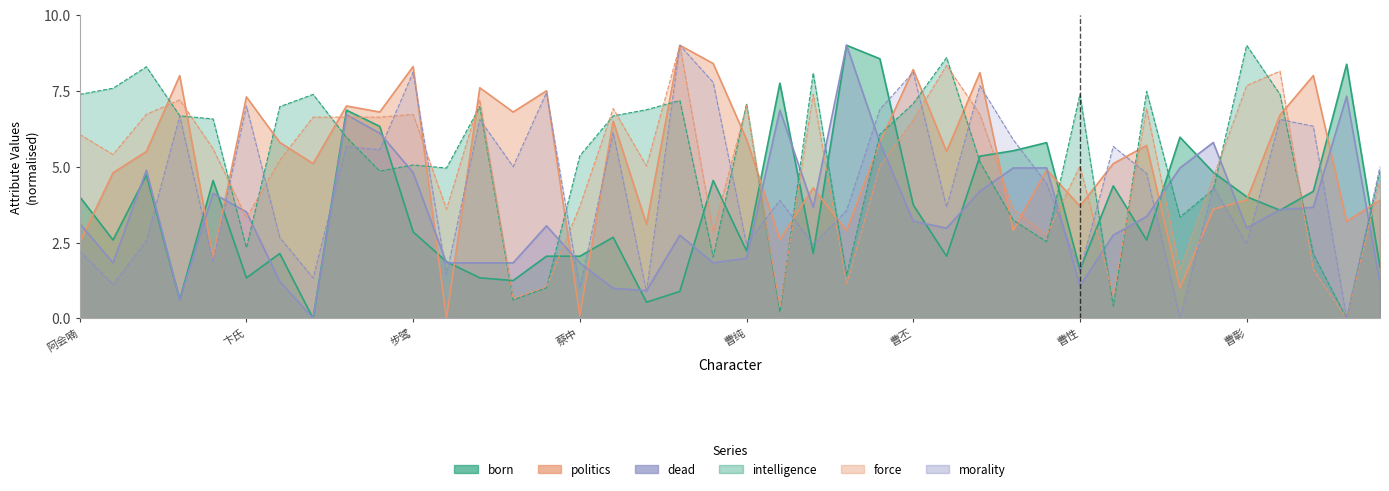

What is the difference between the maximum and minimum values in the born series?

9.0